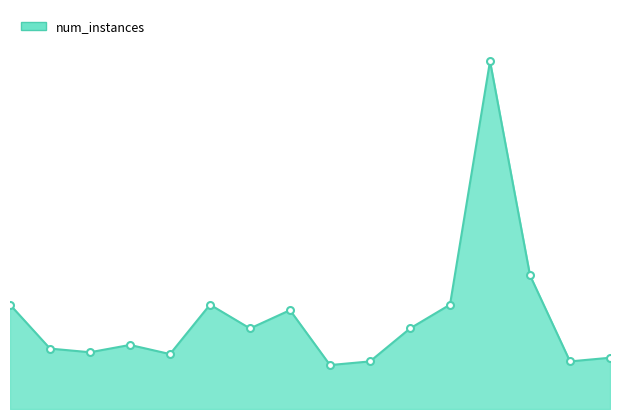

List the labels in order of value, largest first.

12, 13, 0, 5, 11, 7, 6, 10, 3, 1, 2, 4, 15, 9, 14, 8